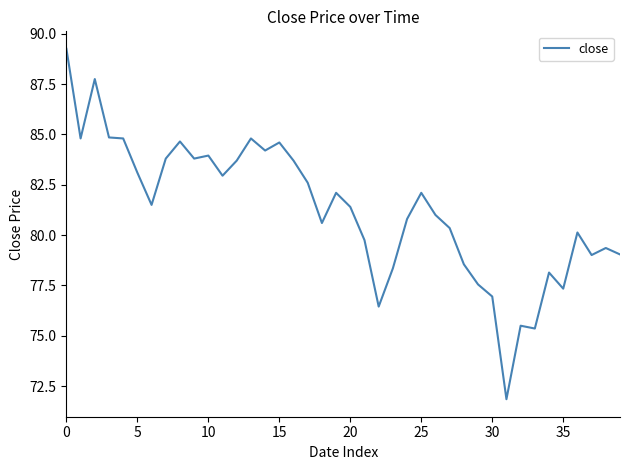

What is the difference between the maximum and minimum values?

17.4